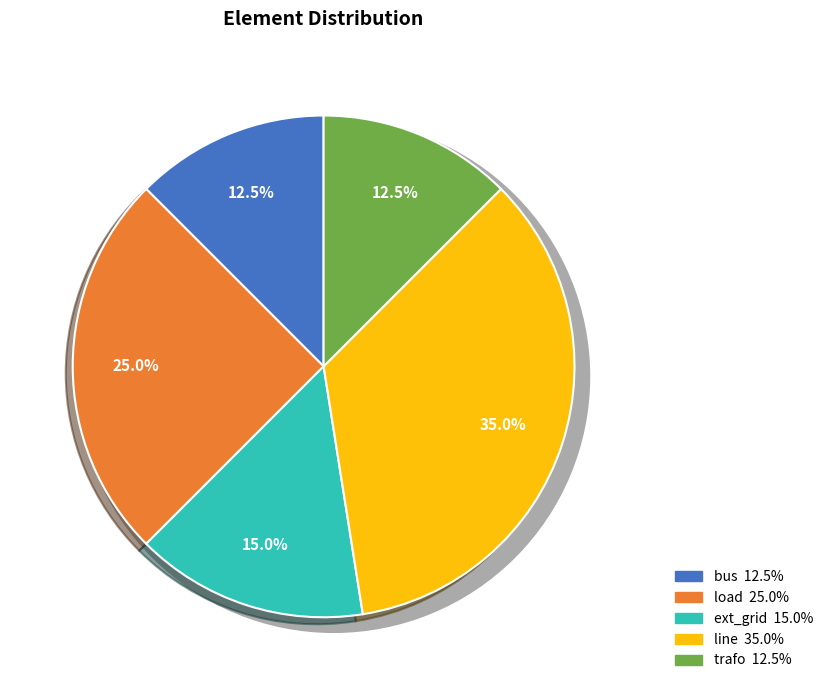

Which slice is the smallest?

bus